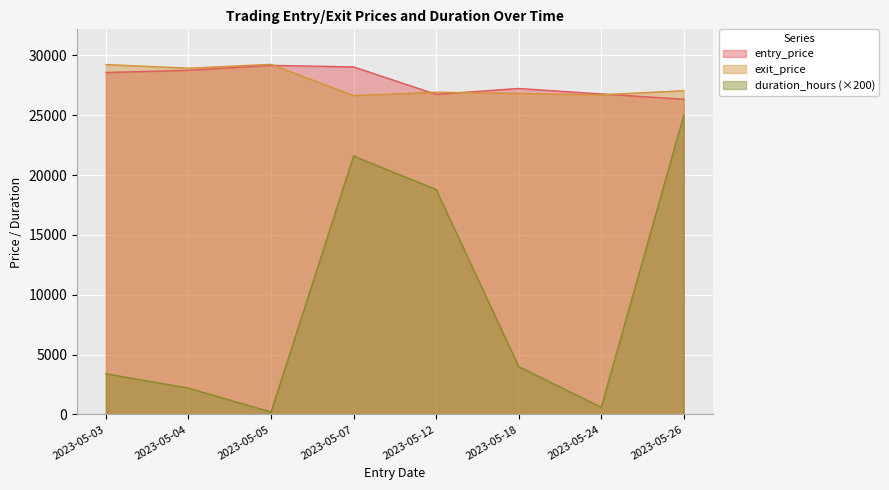

Where does the duration_hours series first go above 4000?

2023-05-07